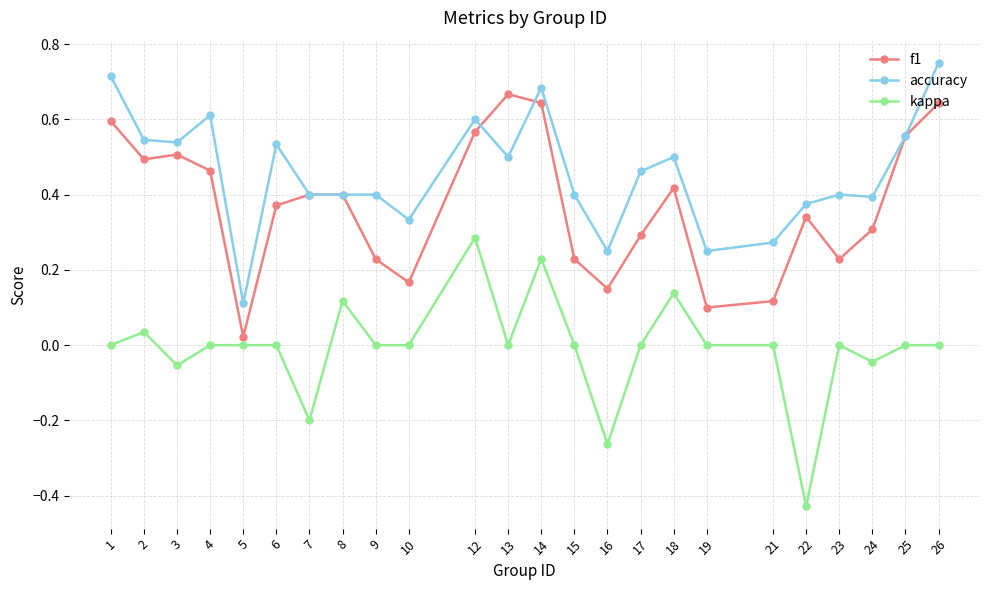

List the series in order of their peak value, highest first.

accuracy, f1, kappa